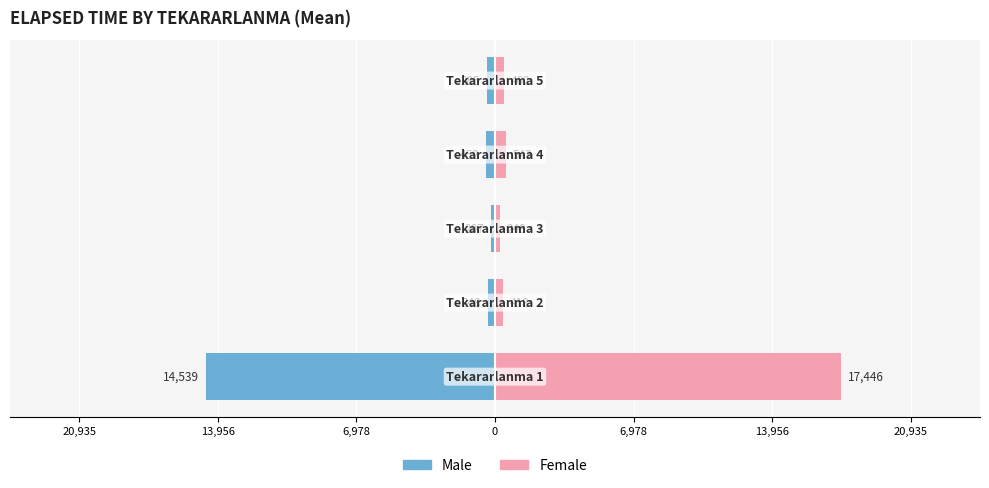

How many categories are shown in the chart?

5